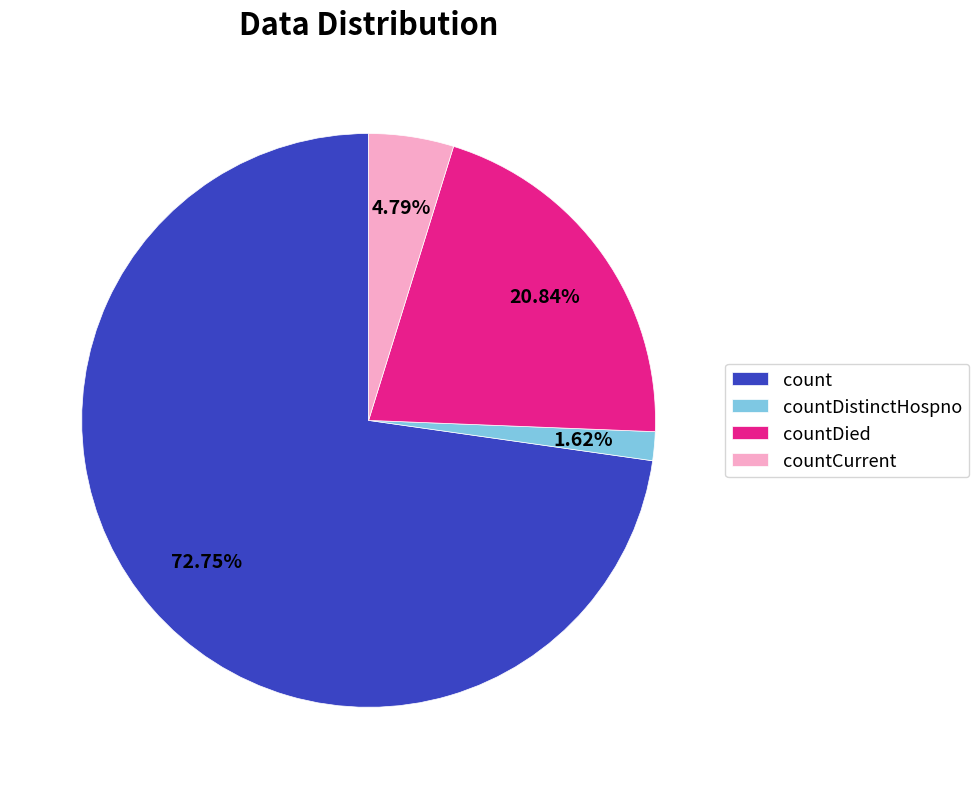

Approximately how many times larger is the value at countDistinctHospno compared to countCurrent?

0.3